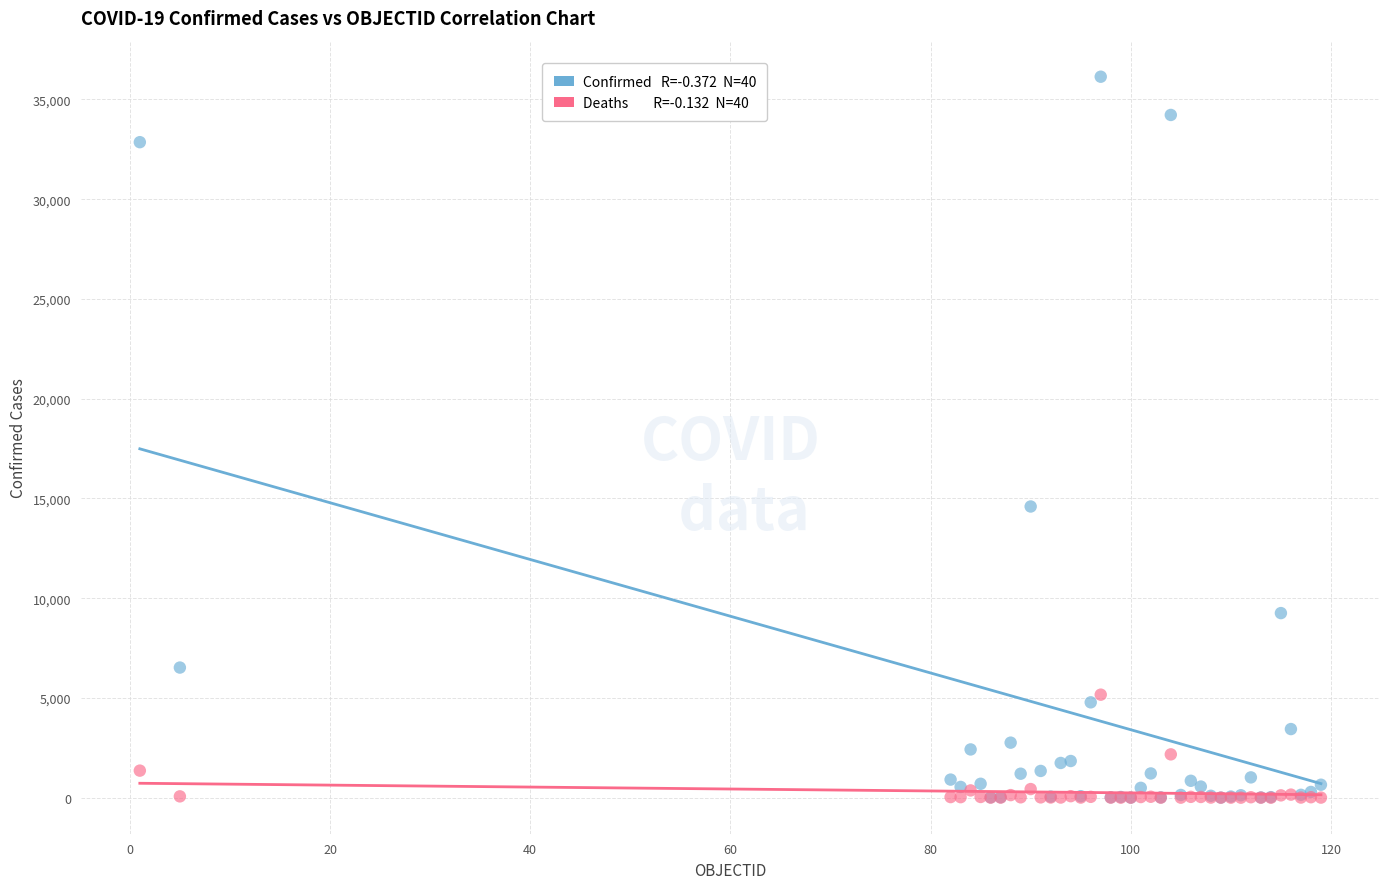

Across all series, what Y value is closest to 18069?

14595